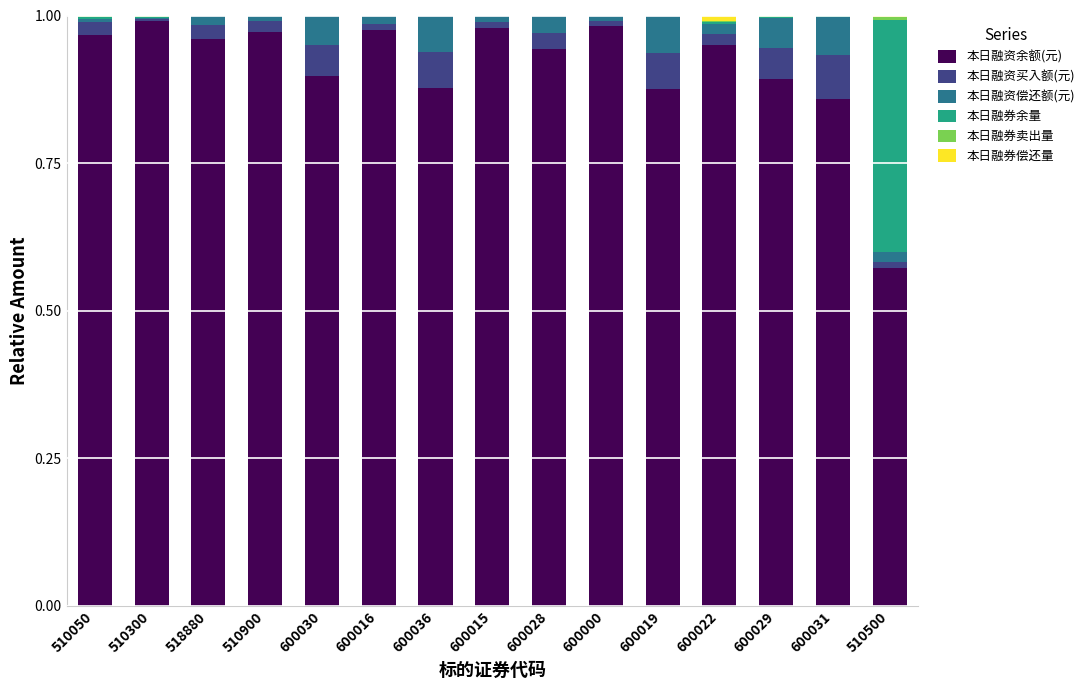

Count the number of categories in the chart.

15